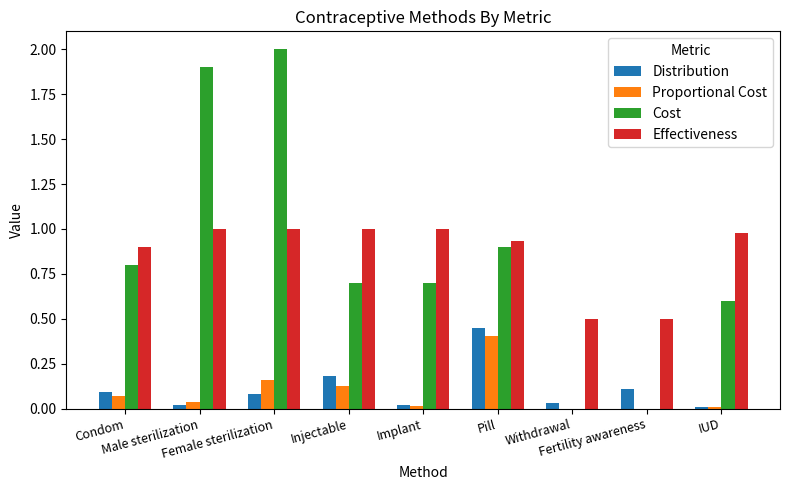

What is the sum of all Distribution values?

1.0